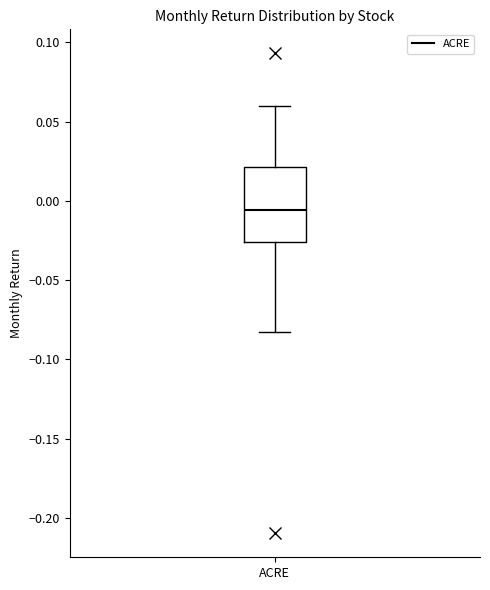

Read this box plot against the y-axis: the position of the median line, the range covered by the box, and the ends of both whiskers. The values are not printed on the chart, so give them approximately, as read against the axis.

median -0.005, box -0.025 to 0.020, whiskers -0.085 to 0.060